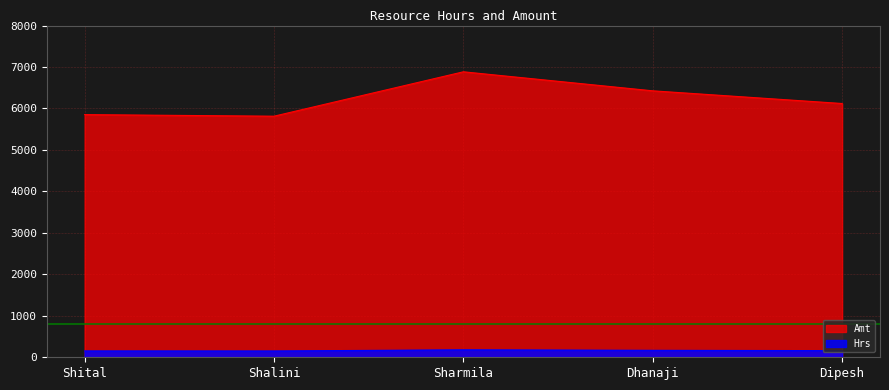

Is the value of Amt at Shalini greater than the value of Hrs at Sharmila?

Yes